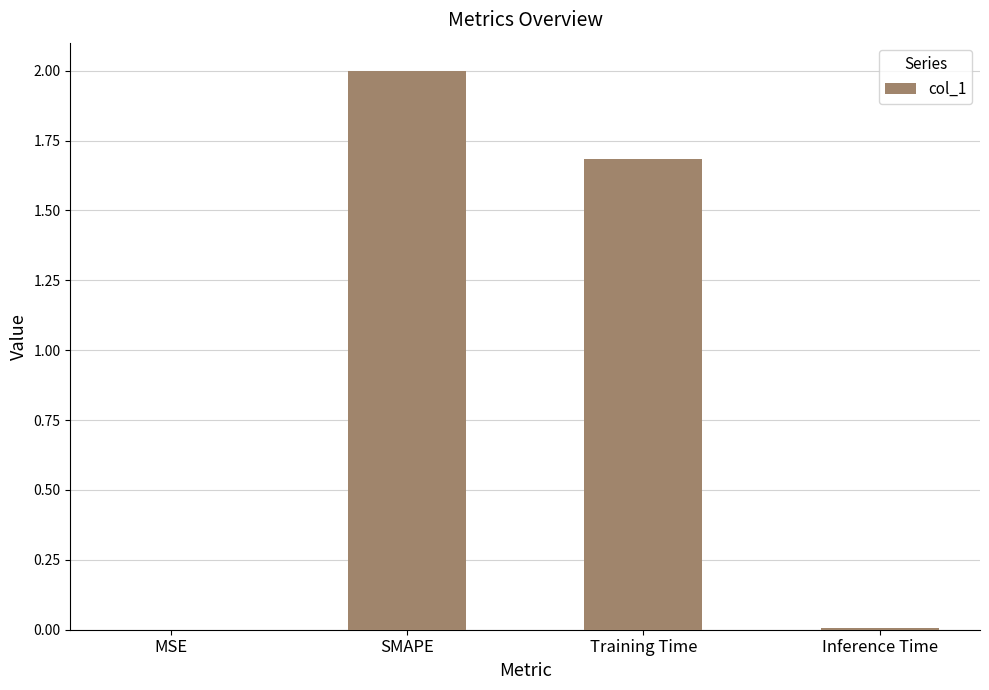

Which has a higher value, MSE or Training Time?

Training Time